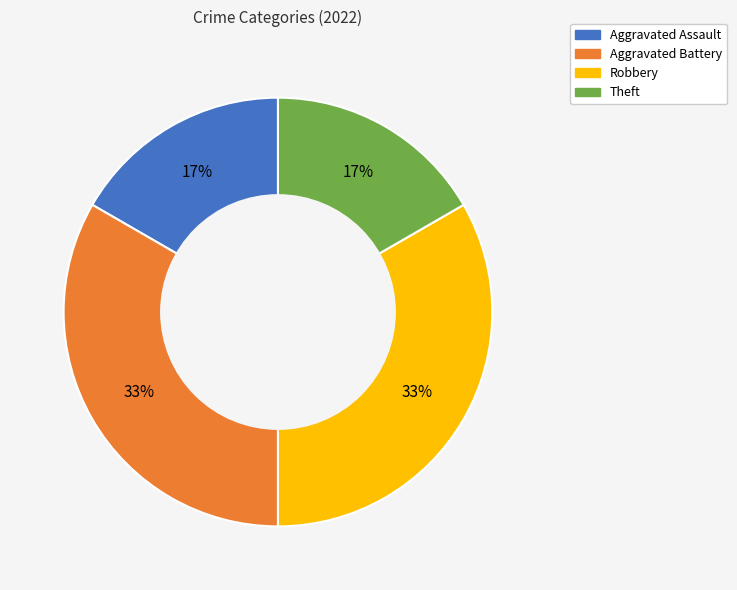

What is the ratio of the value at Theft to the value at Aggravated Assault?

1.0